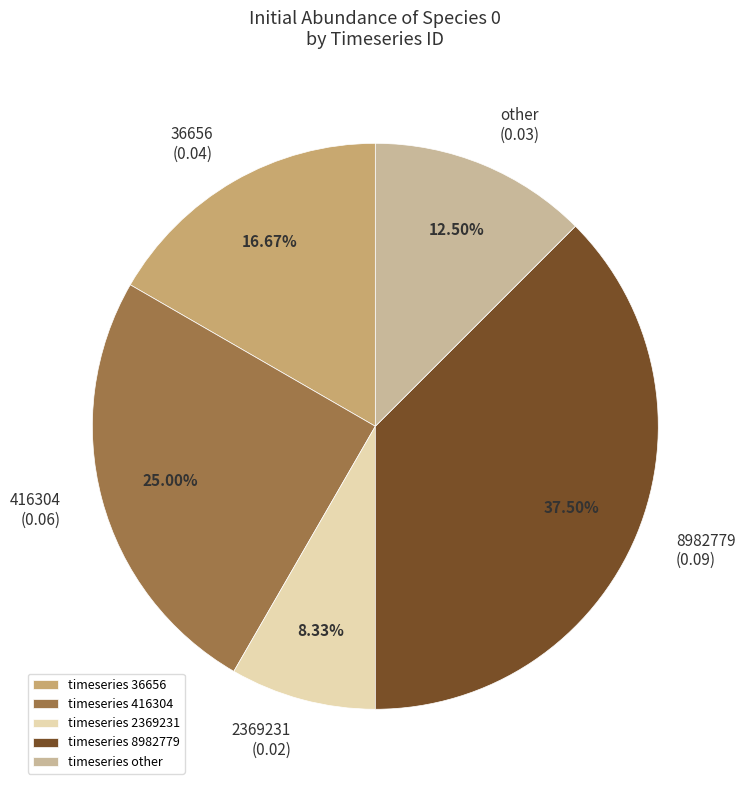

Does 2369231 represent more than half of the total?

No